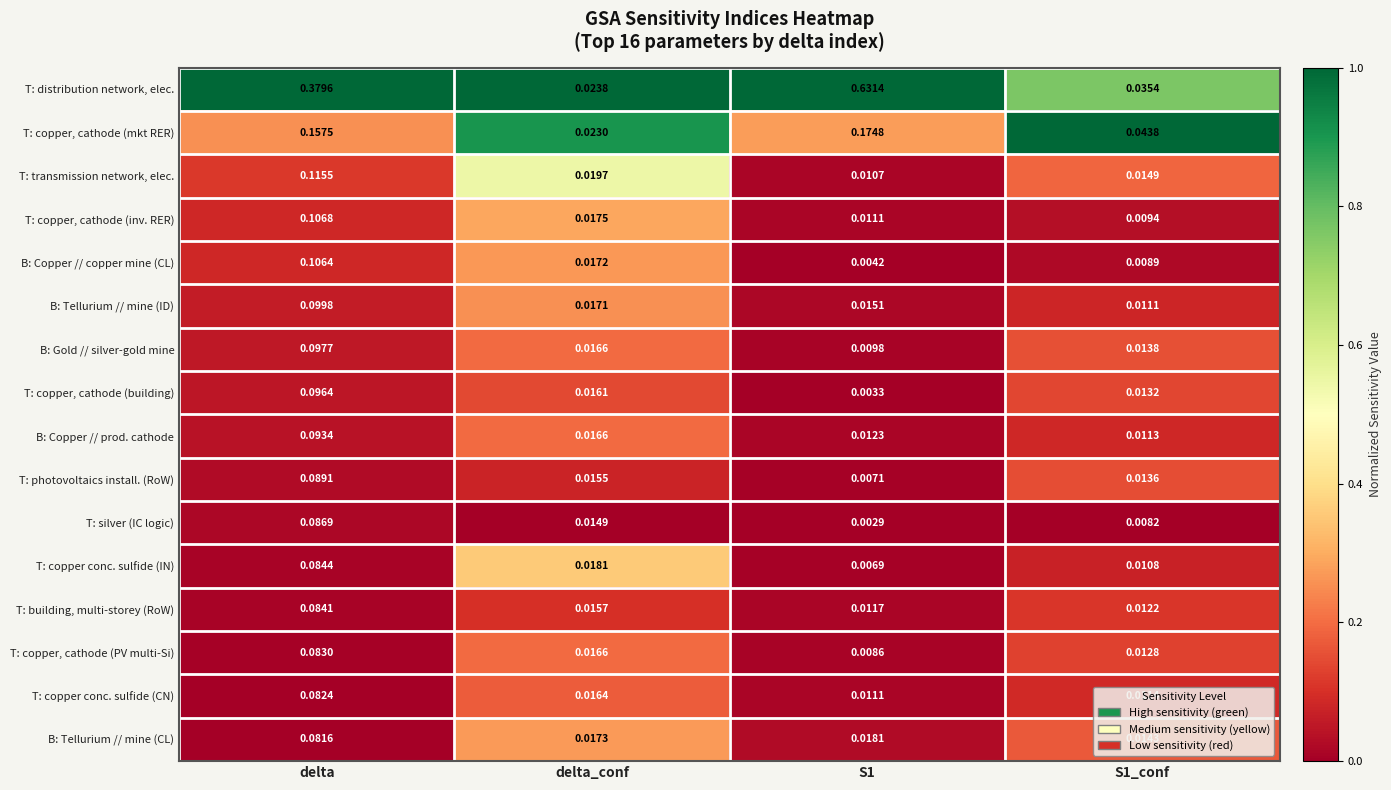

Which series has the largest total across all categories?

T: distribution network, elec.